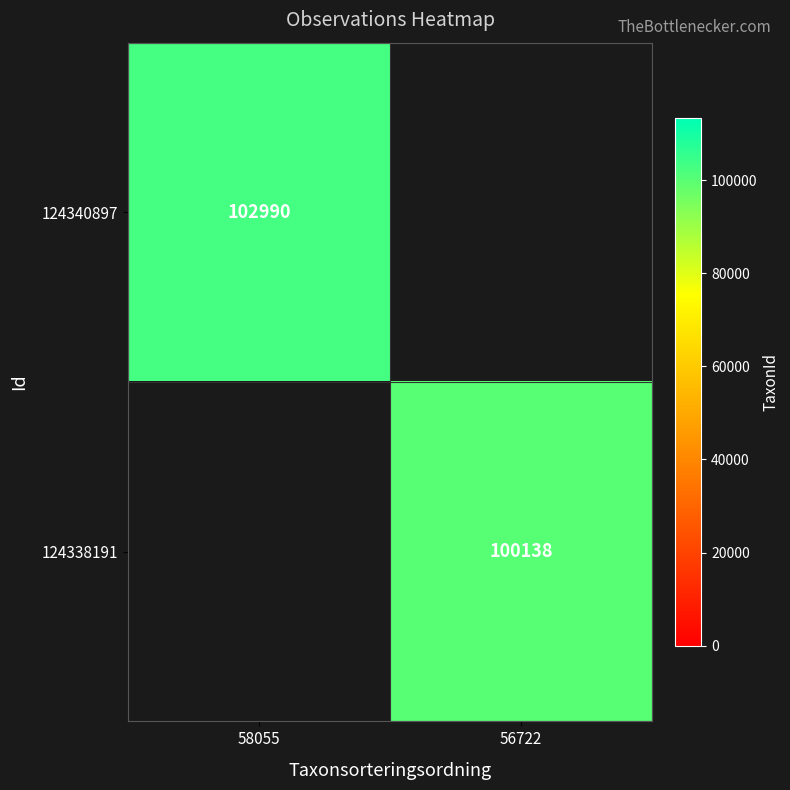

Count the number of categories in the chart.

2